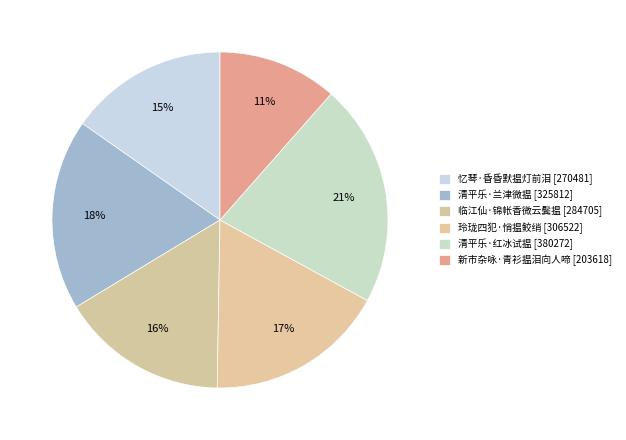

How many slices are in this pie chart?

6